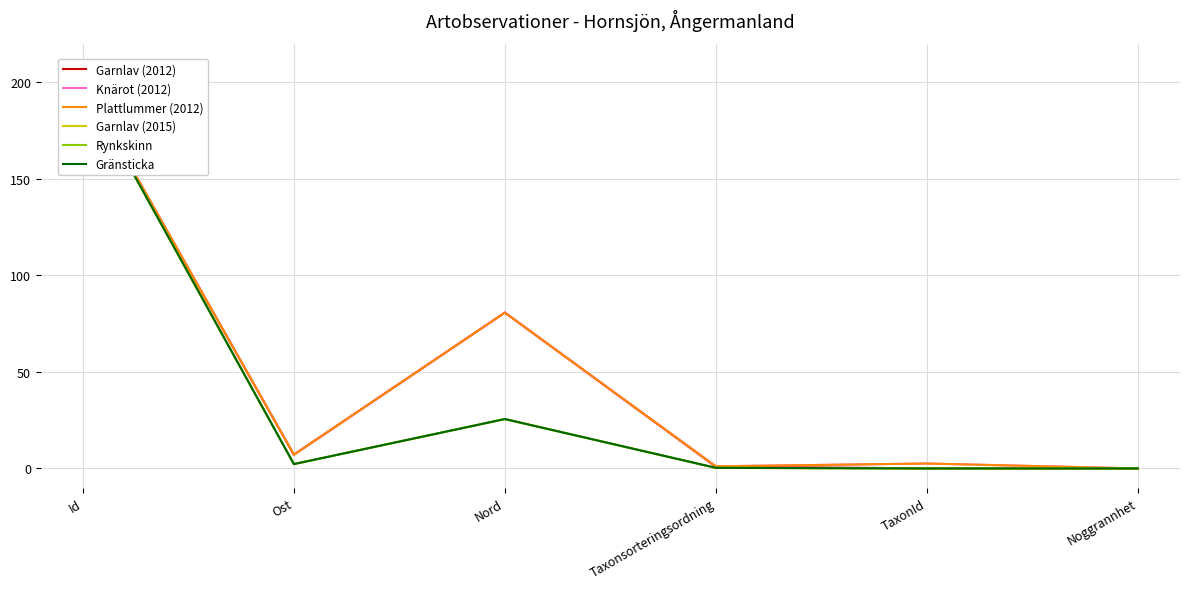

Is it true that Rynkskinn equals 0.0 at TaxonId?

True